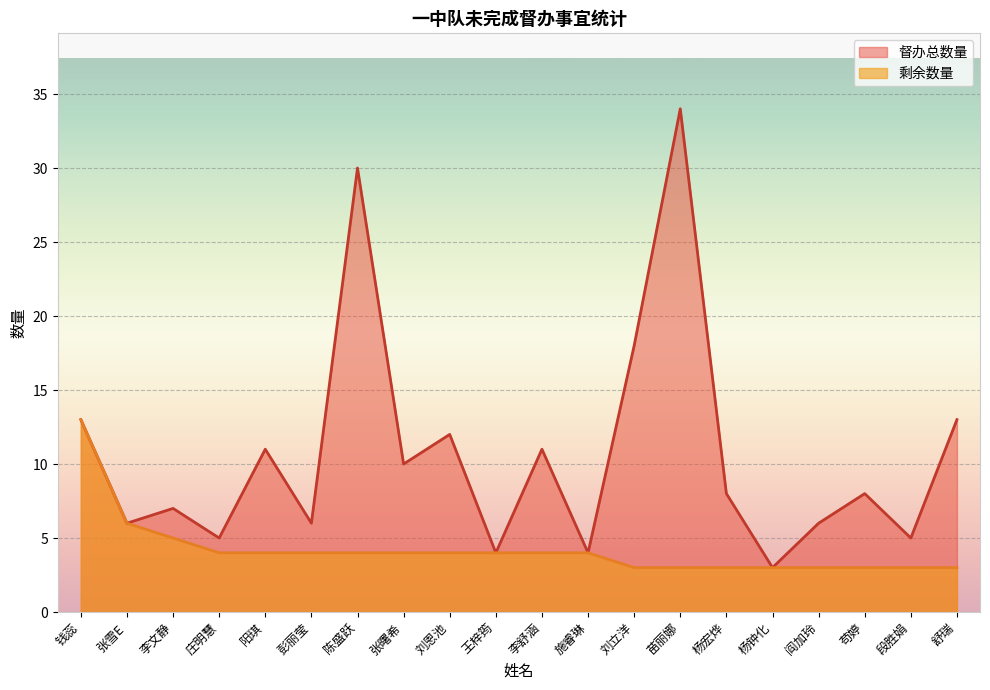

Which series has the largest total across all categories?

督办总数量